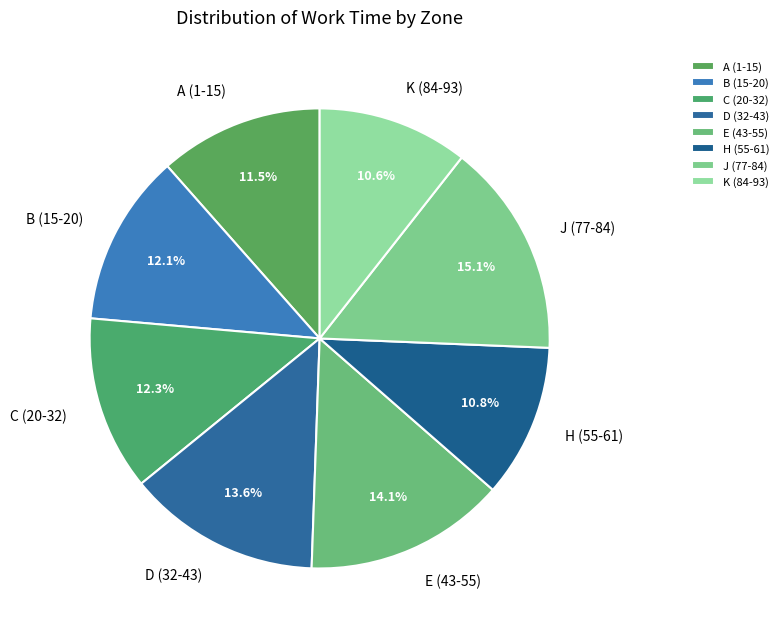

Which has a higher value, A (1-15) or B (15-20)?

B (15-20)